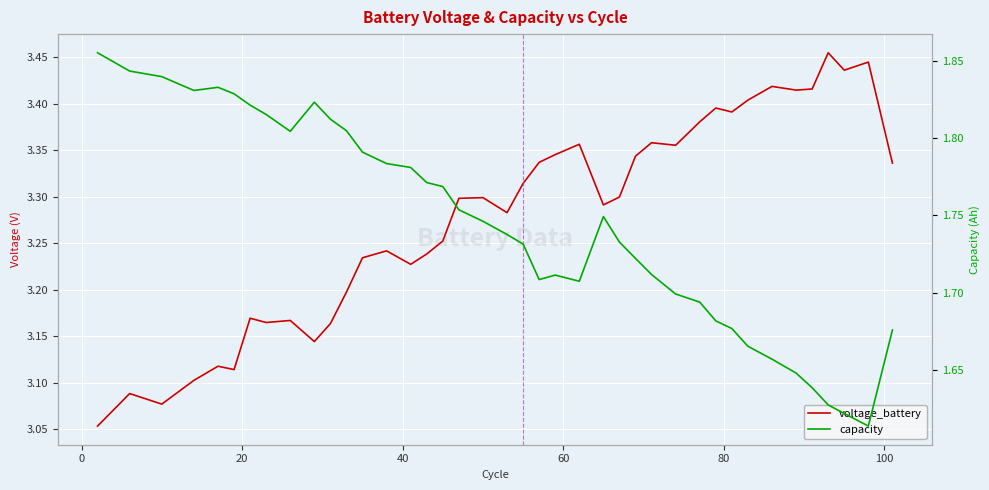

Which series has the largest total across all categories?

voltage_battery